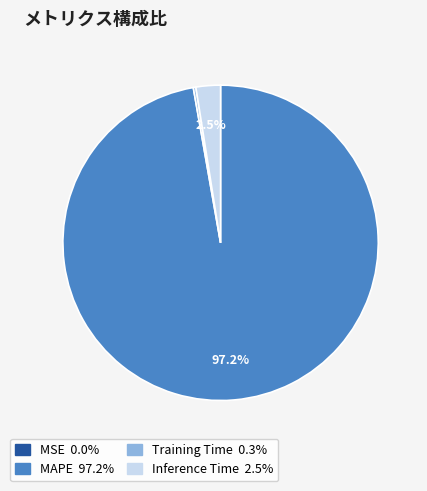

Is there any slice that represents more than half of the pie?

Yes